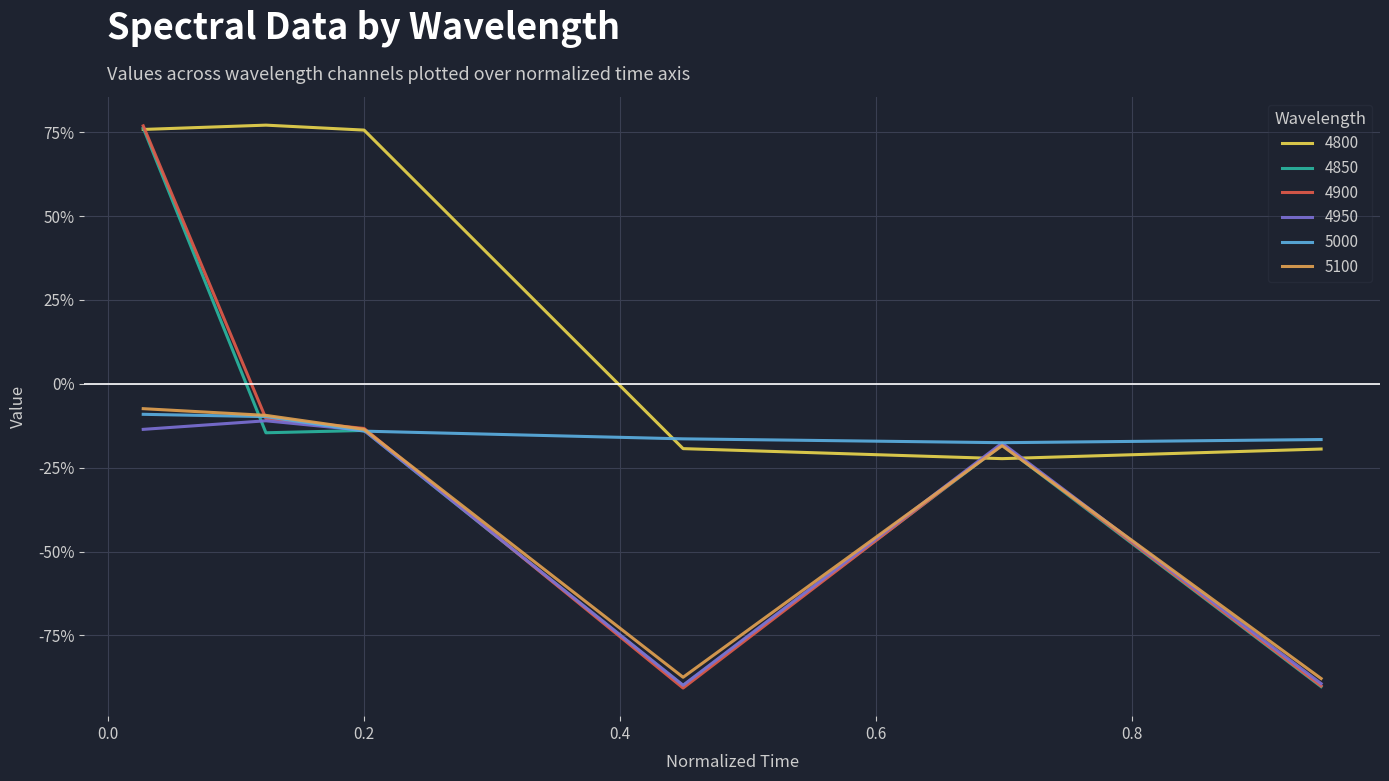

Which series has the largest total across all categories?

4800